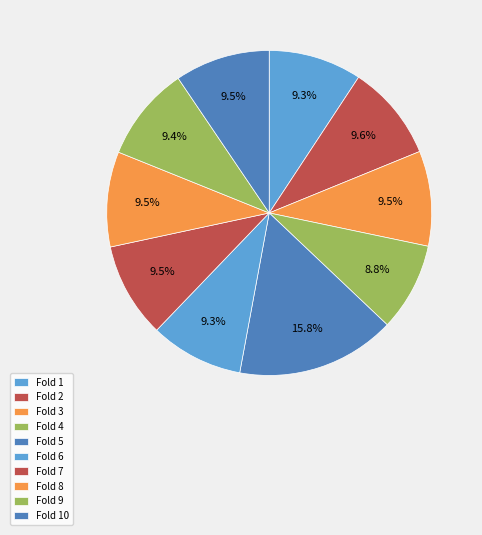

How many slices are in this pie chart?

10